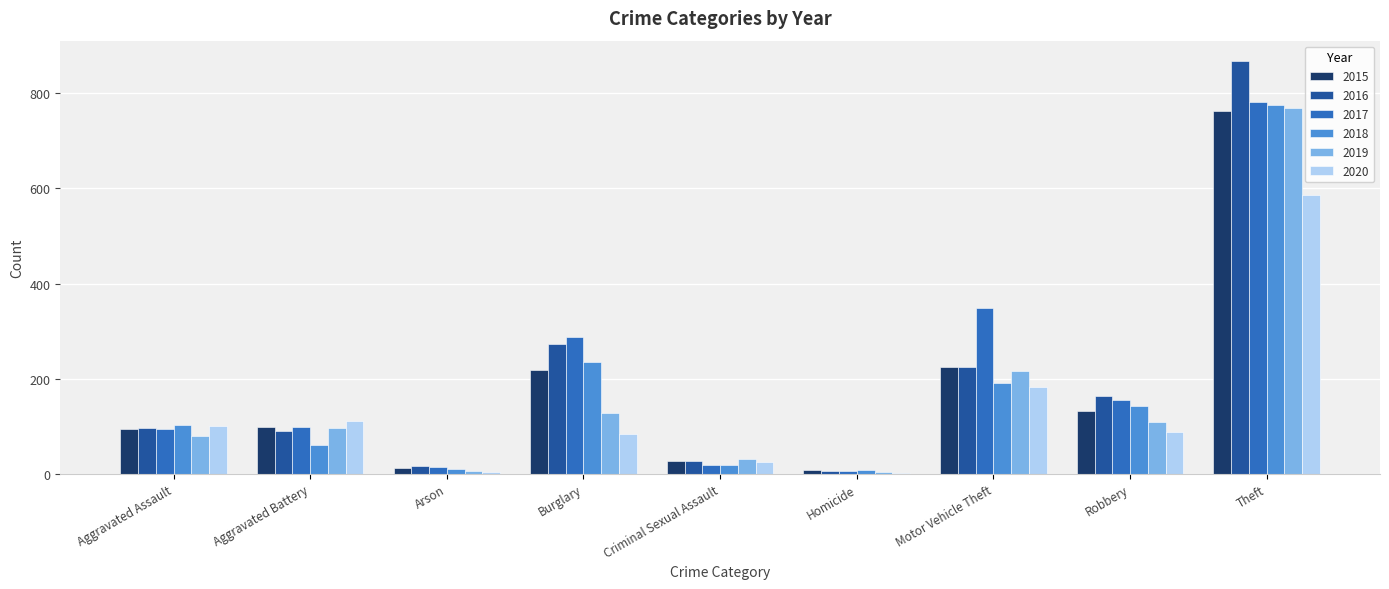

What is the sum of the 2018 values at Robbery and Aggravated Assault?

246